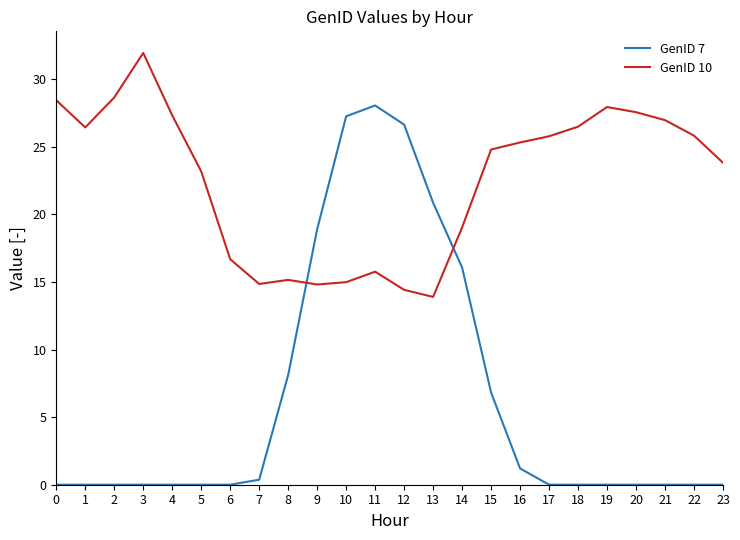

List the series in order of their overall mean, lowest first.

GenID 7, GenID 10